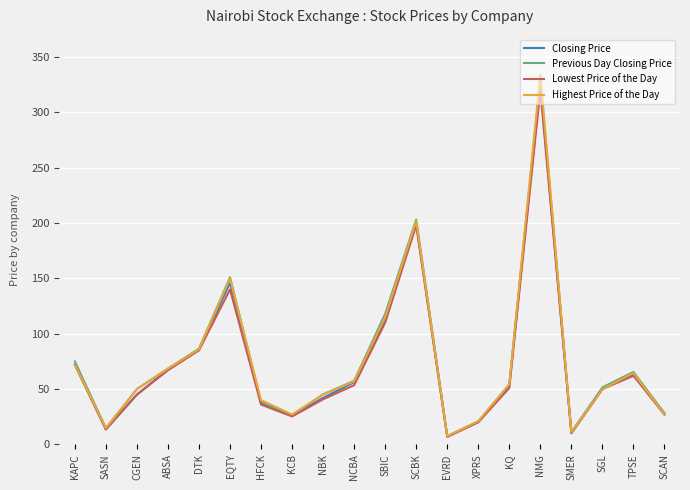

At which category does Closing Price reach its first local peak?

EQTY